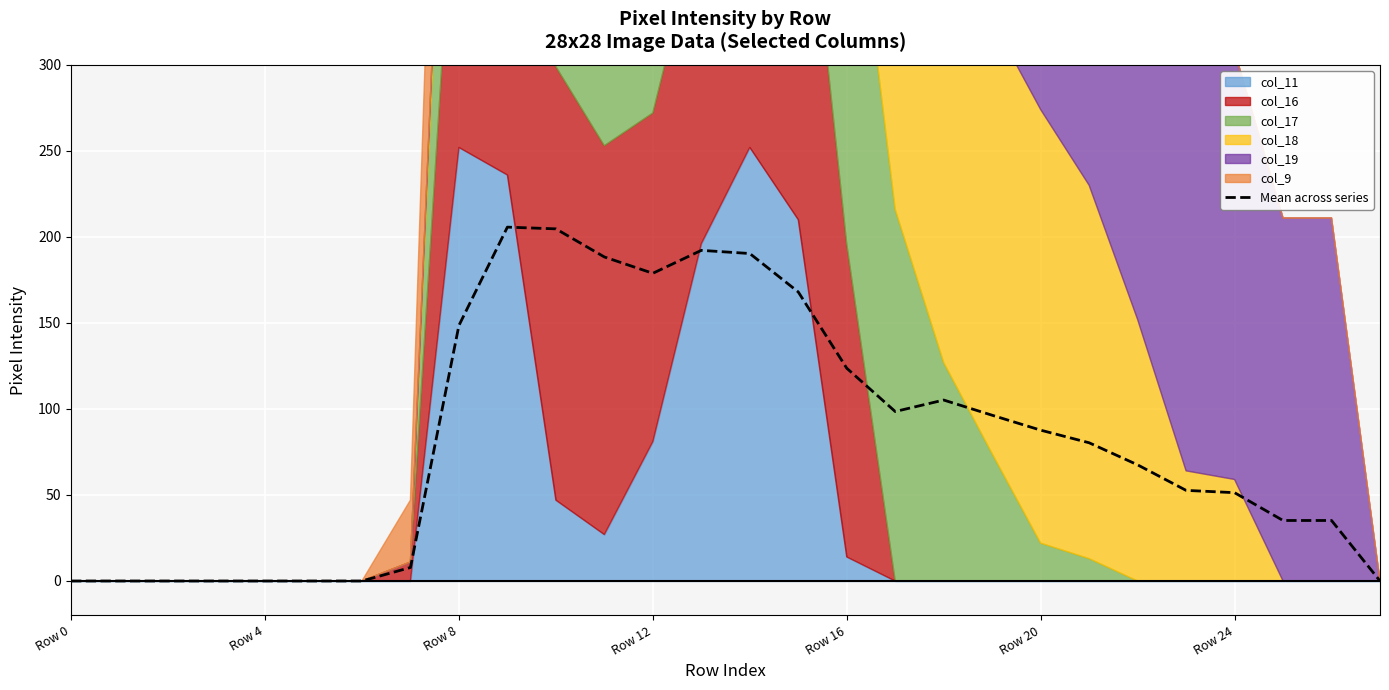

Count the number of categories in the chart.

28